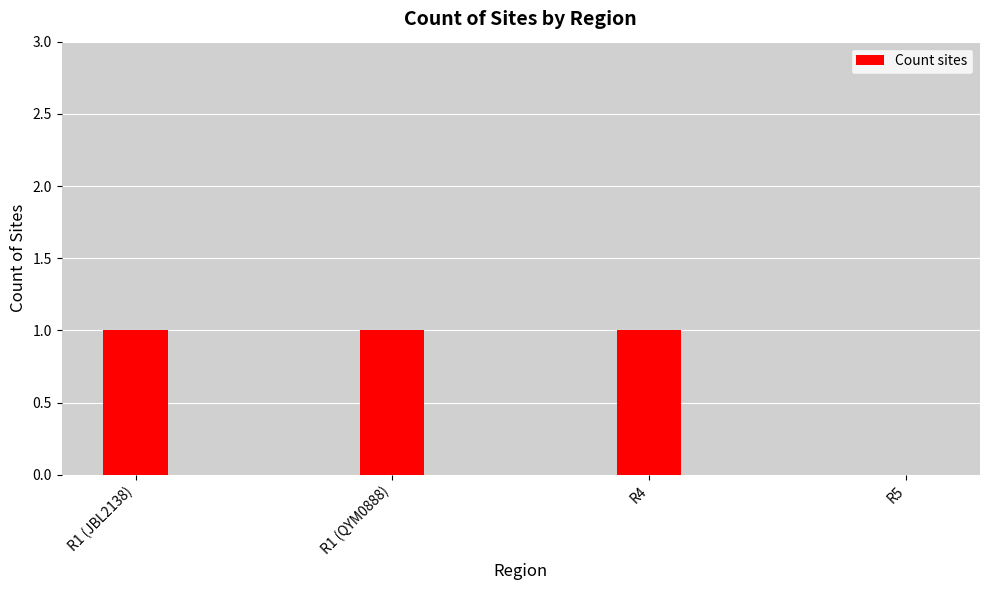

The value at R1 (JBL2138) is 1. True or false?

True